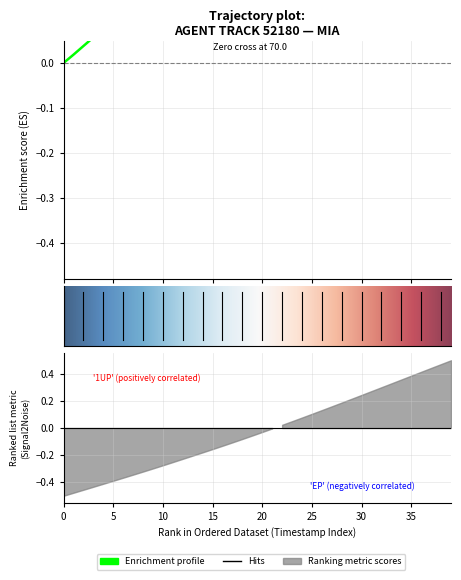

What is the sum of all values?

11.9